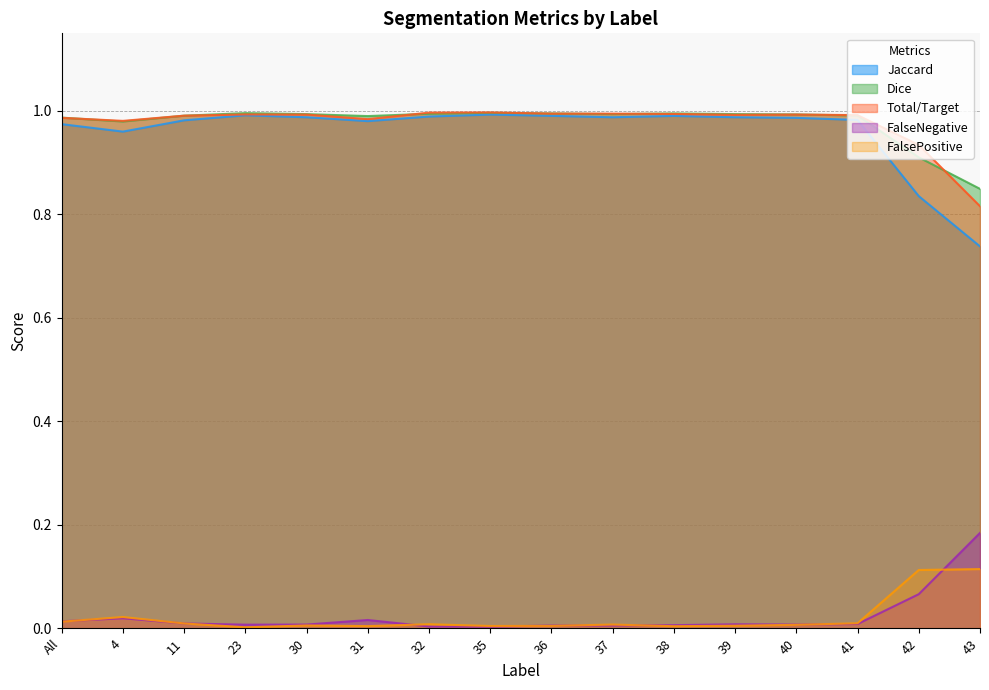

Reading left to right, extract all data points from this chart.

Jaccard: 1.0	1.0	1.0	1.0	1.0	1.0	1.0	1.0	1.0	1.0	1.0	1.0	1.0	1.0	0.8	0.7
Dice: 1.0	1.0	1.0	1.0	1.0	1.0	1.0	1.0	1.0	1.0	1.0	1.0	1.0	1.0	0.9	0.8
Total/Target: 1.0	1.0	1.0	1.0	1.0	1.0	1.0	1.0	1.0	1.0	1.0	1.0	1.0	1.0	0.9	0.8
FalseNegative: 0.0	0.0	0.0	0.0	0.0	0.0	0.0	0.0	0.0	0.0	0.0	0.0	0.0	0.0	0.1	0.2
FalsePositive: 0.0	0.0	0.0	0.0	0.0	0.0	0.0	0.0	0.0	0.0	0.0	0.0	0.0	0.0	0.1	0.1